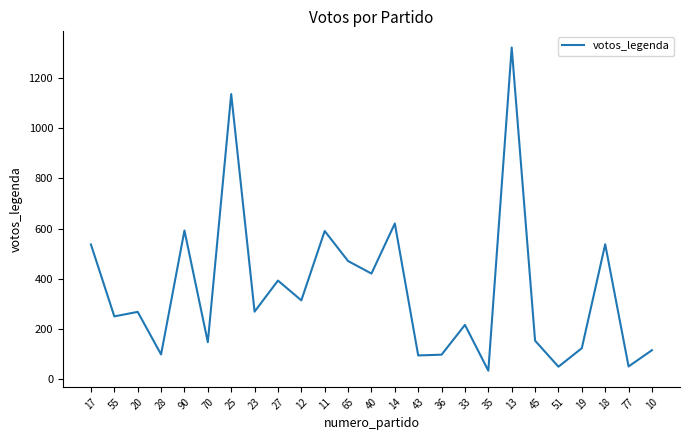

Which category has the highest value across all series?

13